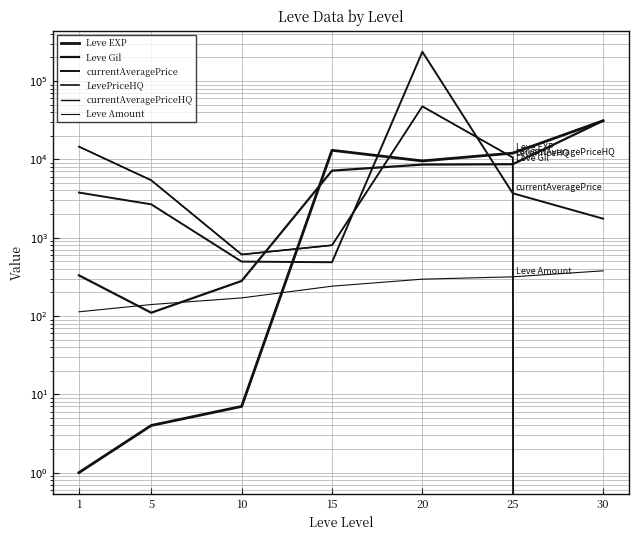

What is the value of the Leve Amount point at the 3rd from the left?

170.0